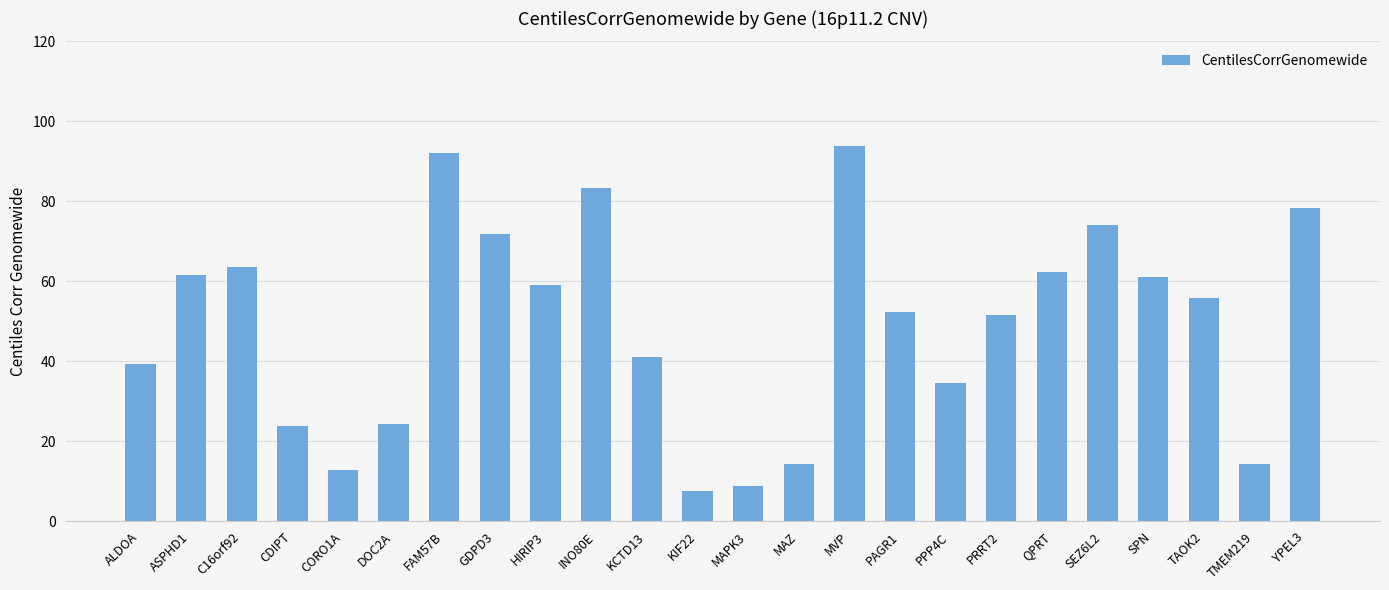

What value does the data have at DOC2A?

24.2